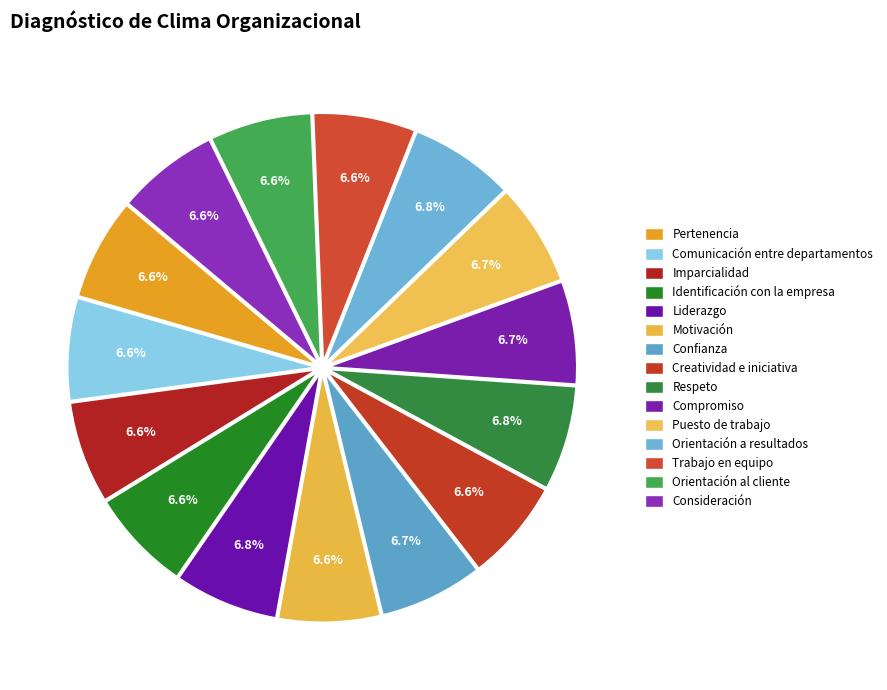

Is it true that Identificación con la empresa is 12% of the pie?

False